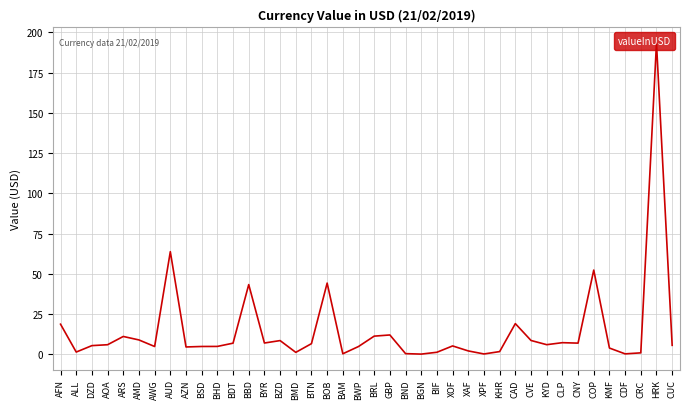

Does the chart display data point markers on the line(s)?

No